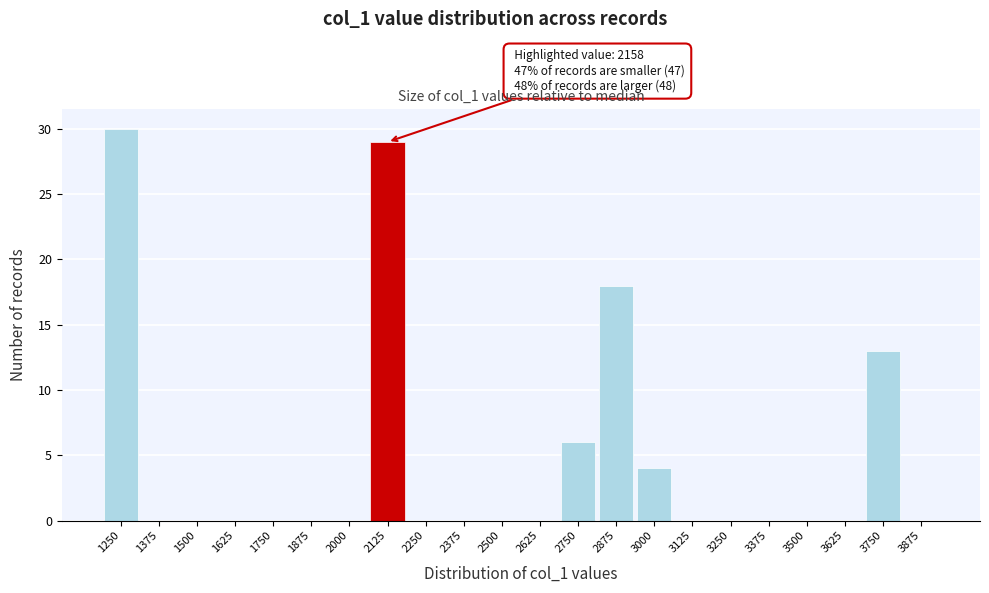

Reading left to right, what are all the values shown in this chart?

1250=30	1375=0	1500=0	1625=0	1750=0	1875=0	2000=0	2125=29	2250=0	2375=0	2500=0	2625=0	2750=6	2875=18	3000=4	3125=0	3250=0	3375=0	3500=0	3625=0	3750=13	3875=0